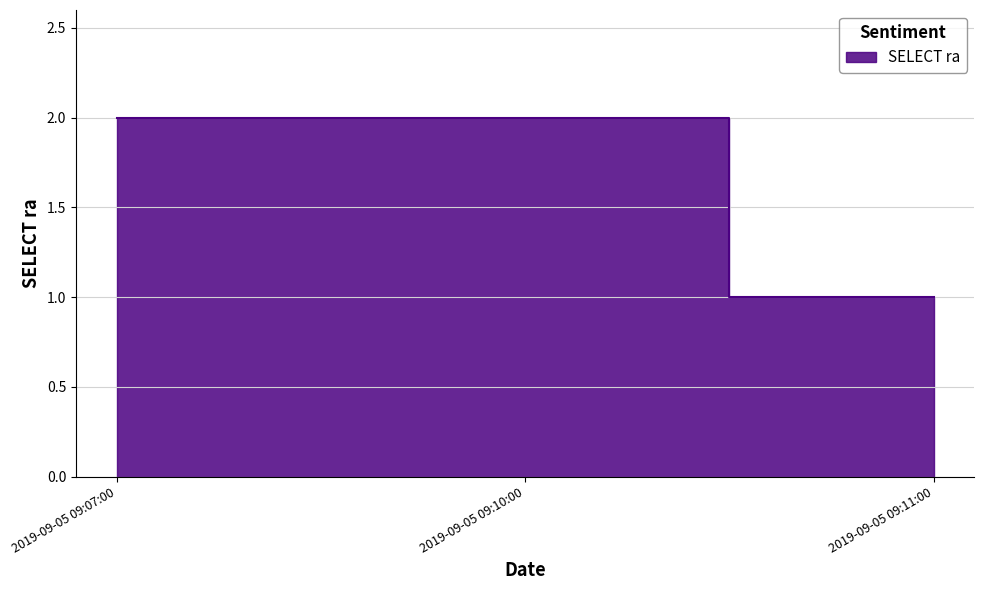

True or false: the data shows 1 at 2019-09-05 09:10:00.

False